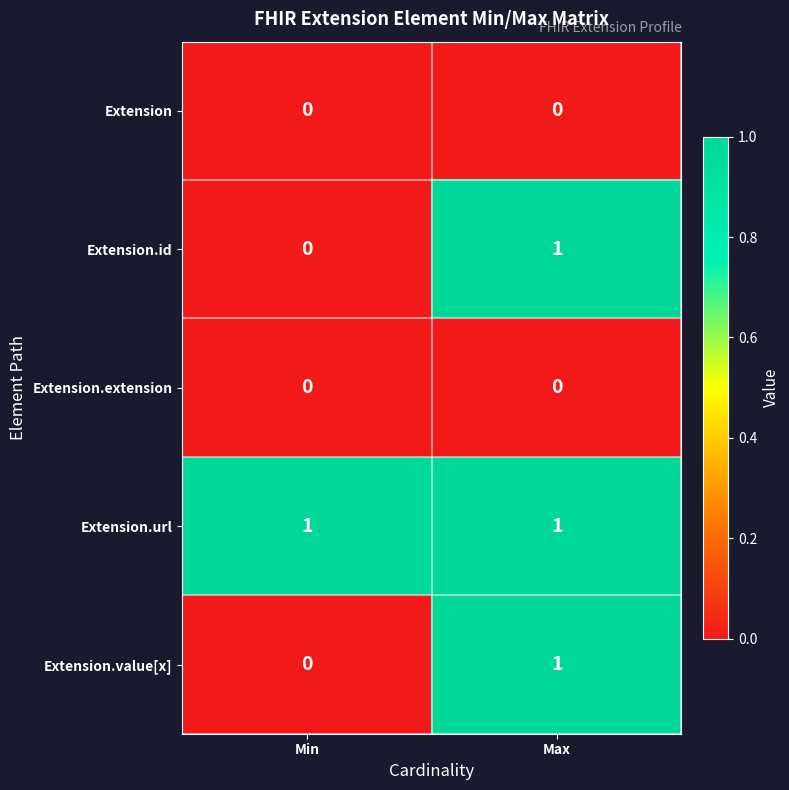

Reading left to right, transcribe all the data shown in this chart.

Extension: Min=0	Max=0
Extension.id: Min=0	Max=1
Extension.extension: Min=0	Max=0
Extension.url: Min=1	Max=1
Extension.value[x]: Min=0	Max=1